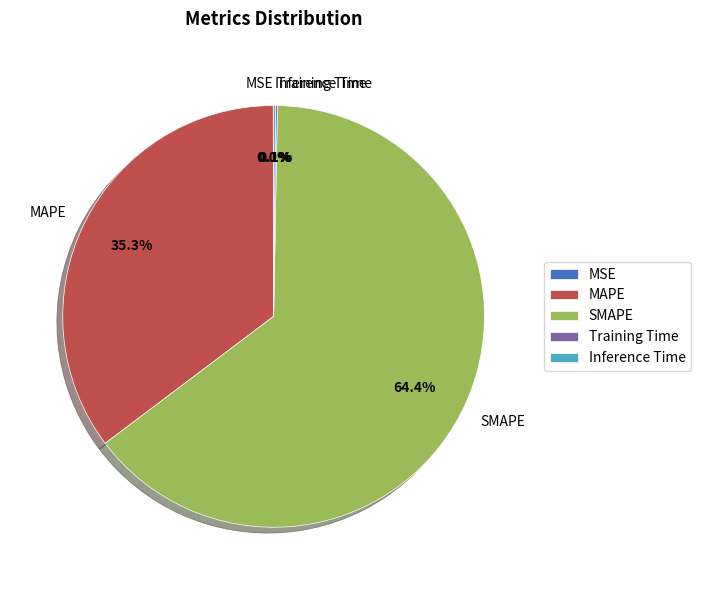

Which category accounts for the majority?

SMAPE